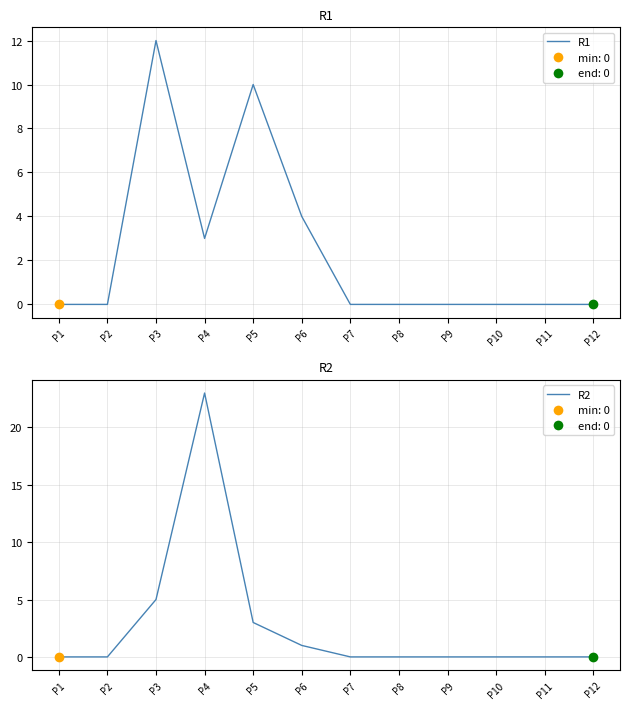

At how many categories does at least one series exceed 11?

2